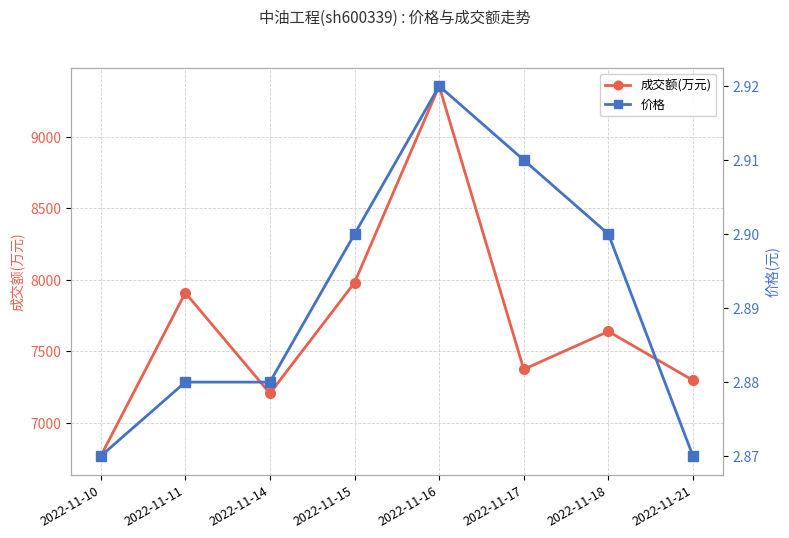

What is the difference between the second highest and second lowest values in the 成交额(万元) series?

774